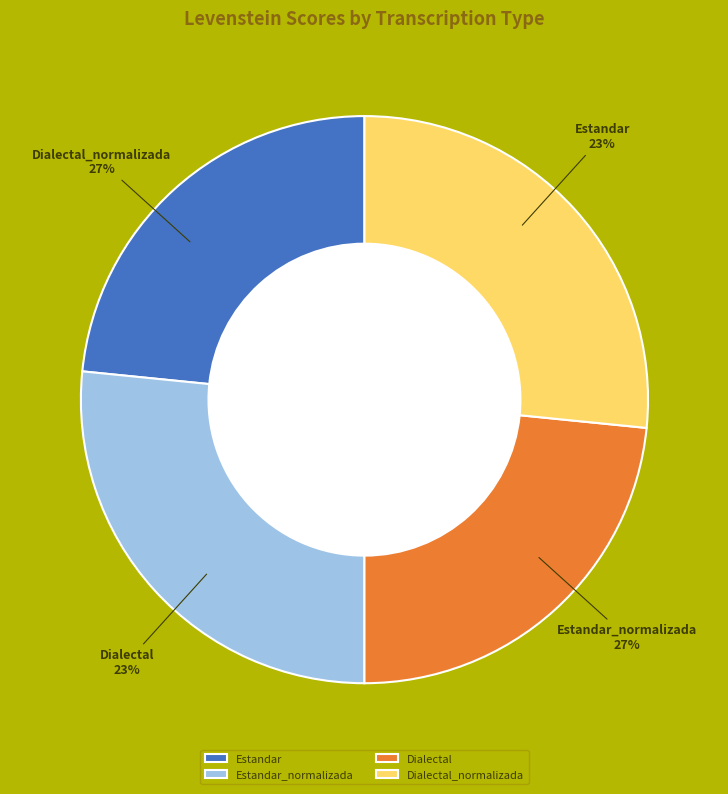

To the nearest percent, what percentage of the pie is Estandar_normalizada?

27%